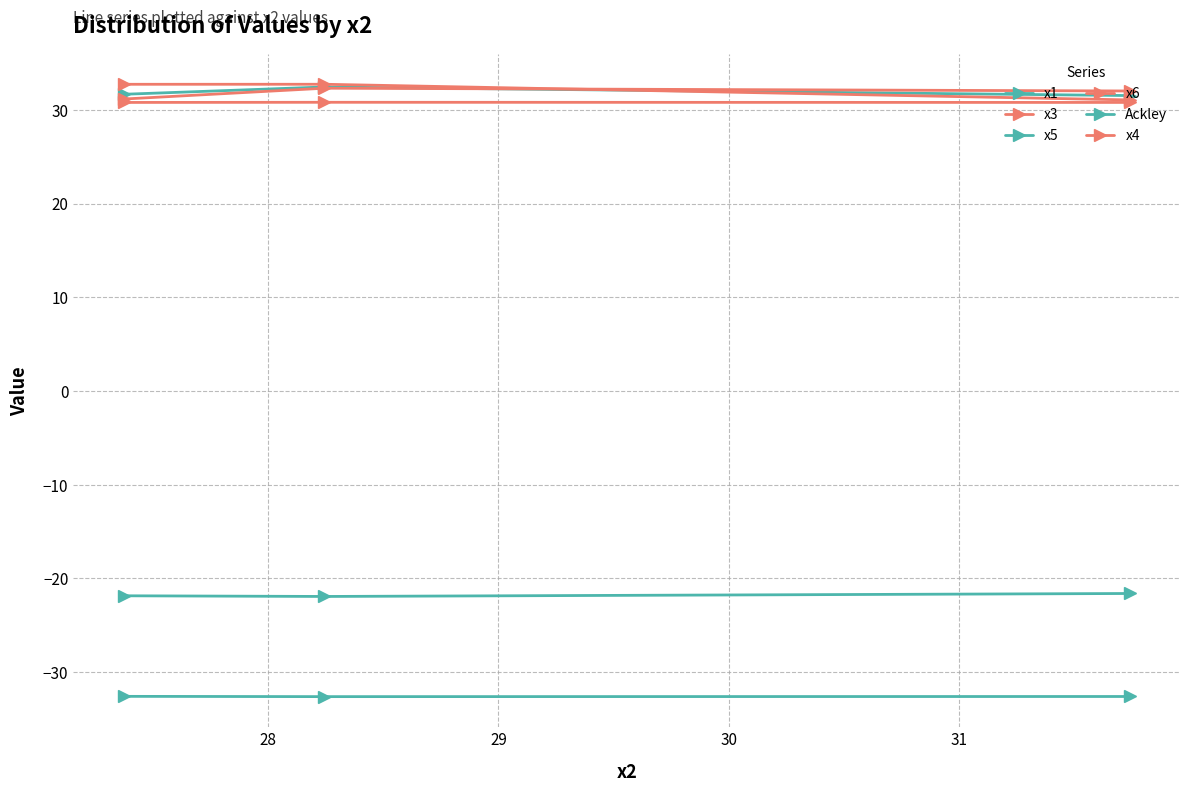

Which series has the largest range (max minus min)?

x6